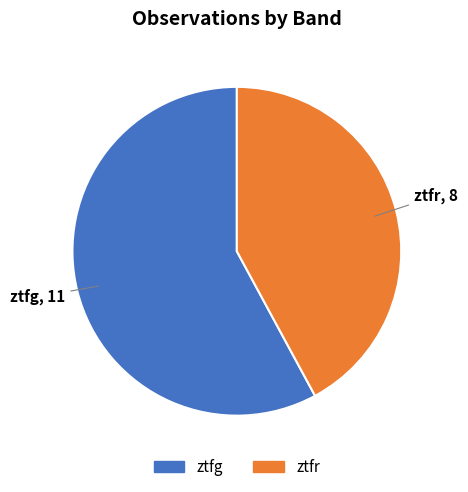

Combined, do ztfr and ztfg account for over 50%?

Yes